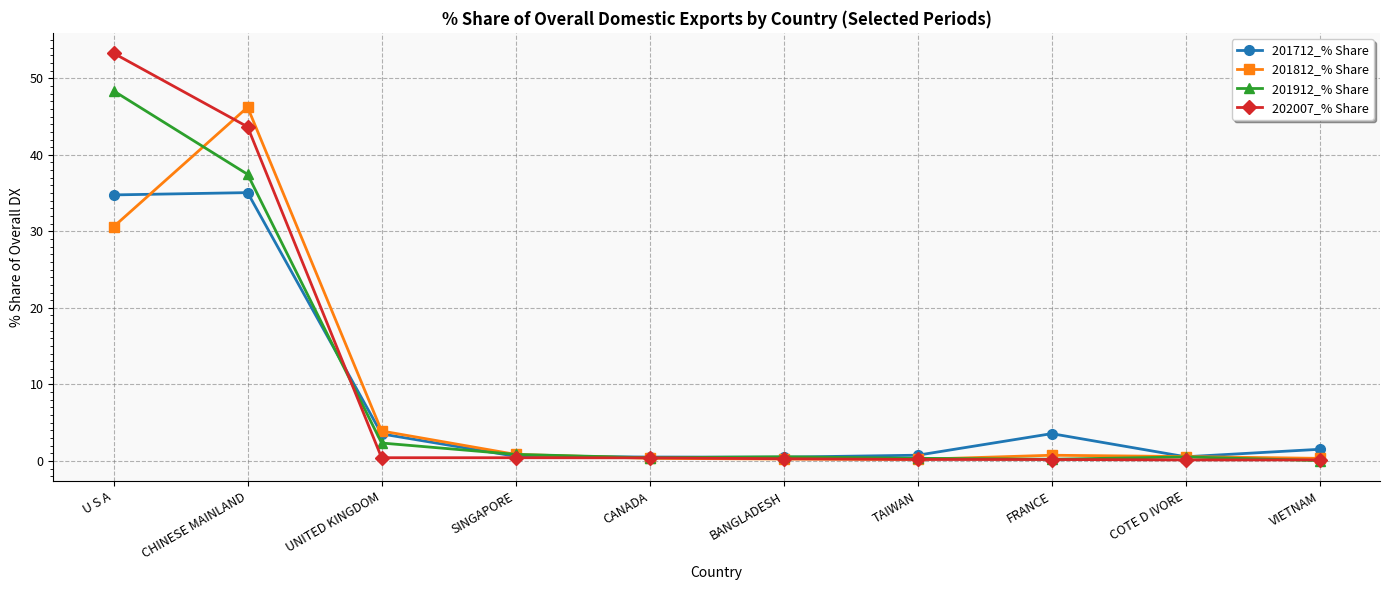

At which label does 201912_% Share reach its peak?

U S A